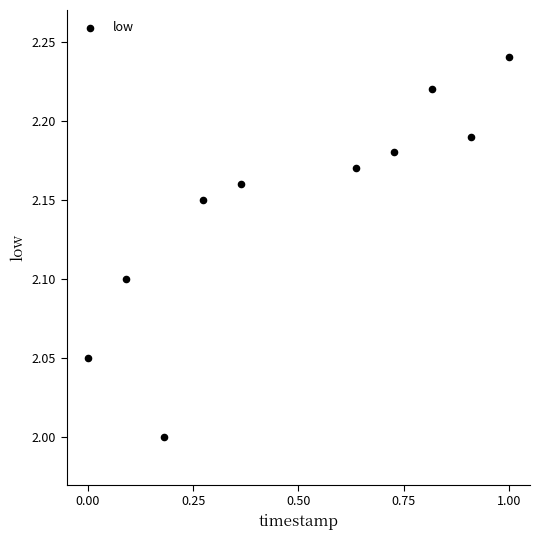

What is the range of X values (max minus min)?

1.0